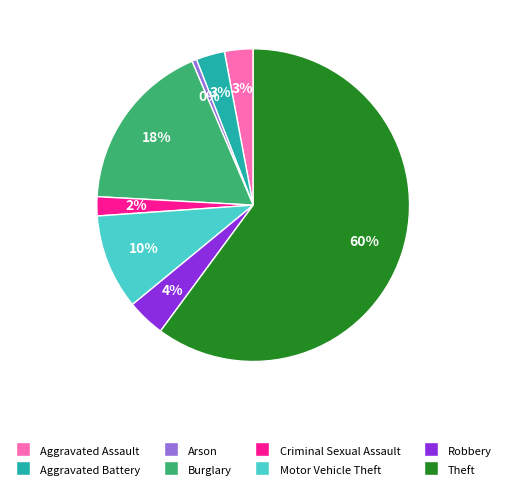

Does Theft represent more than half of the total?

Yes